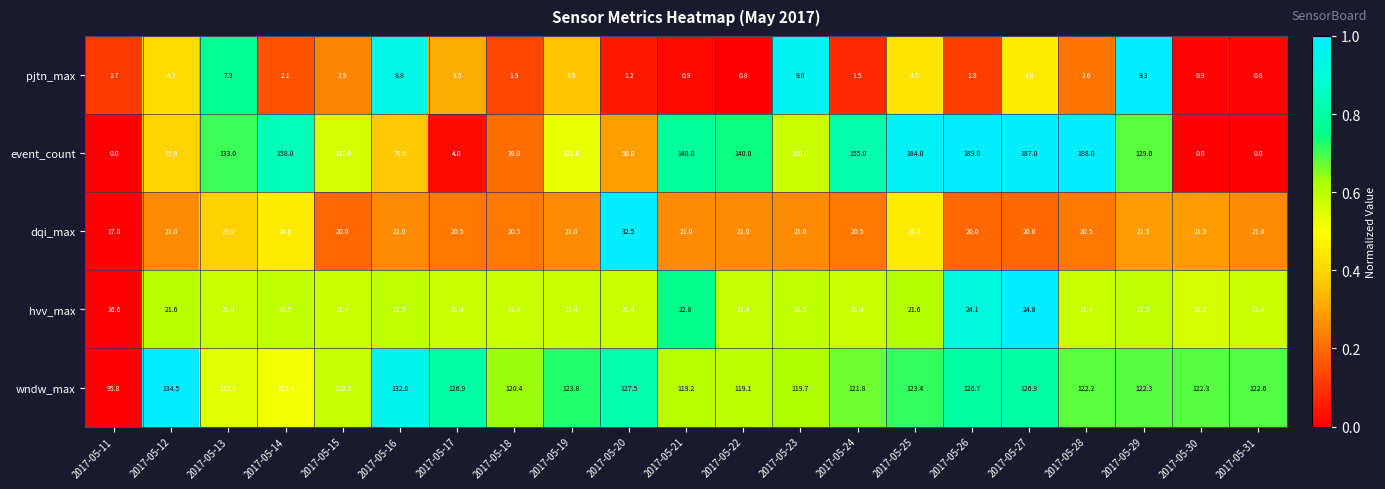

What is the total value across all series at 2017-05-26?

361.6